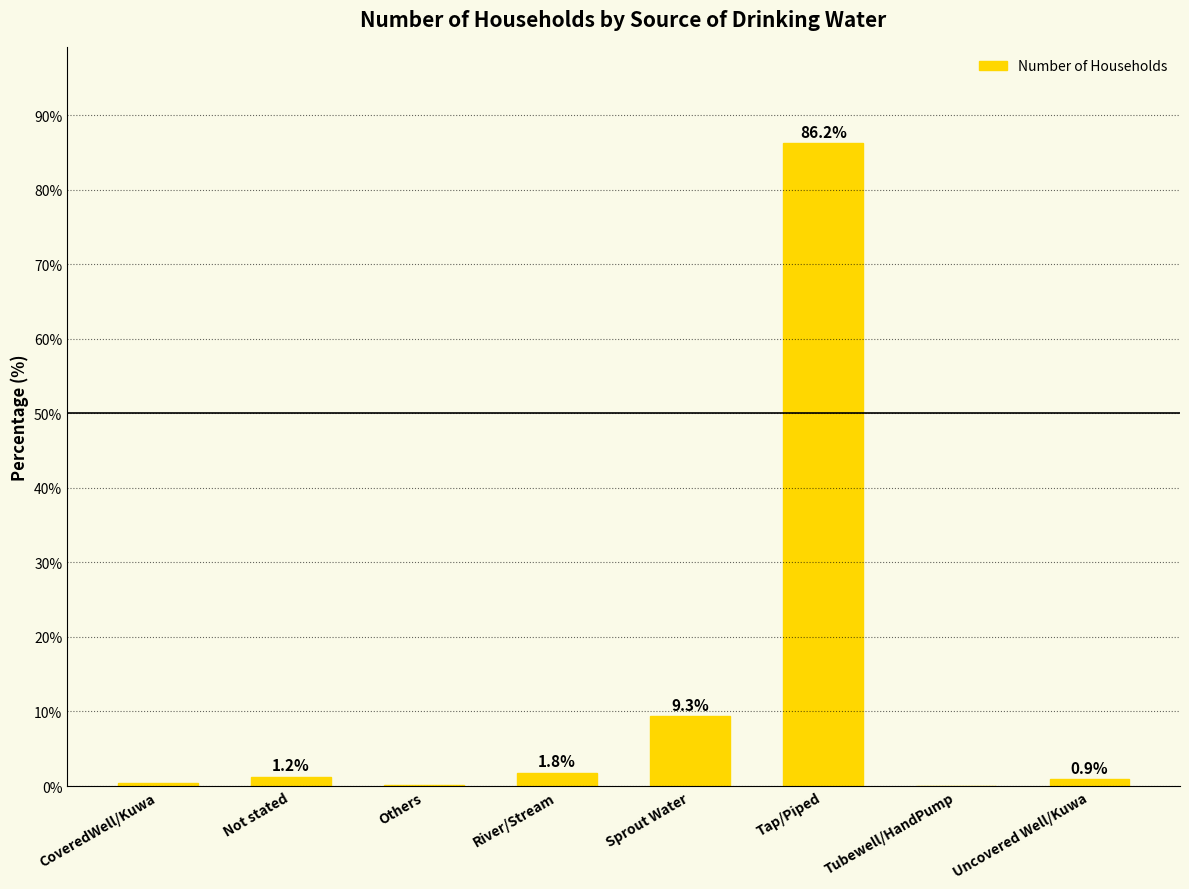

Which has a higher value, River/Stream or Uncovered Well/Kuwa?

River/Stream